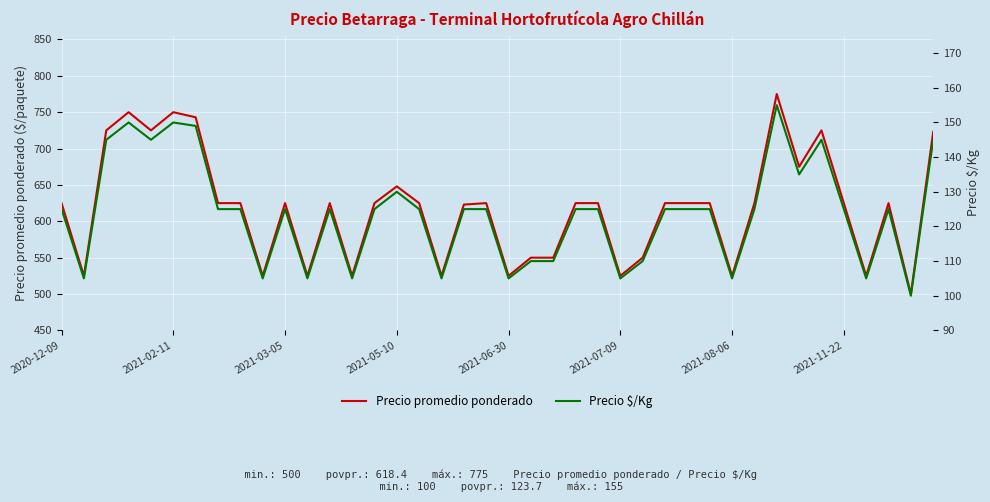

What is the difference between the second highest and minimum values in the Precio promedio ponderado series?

250